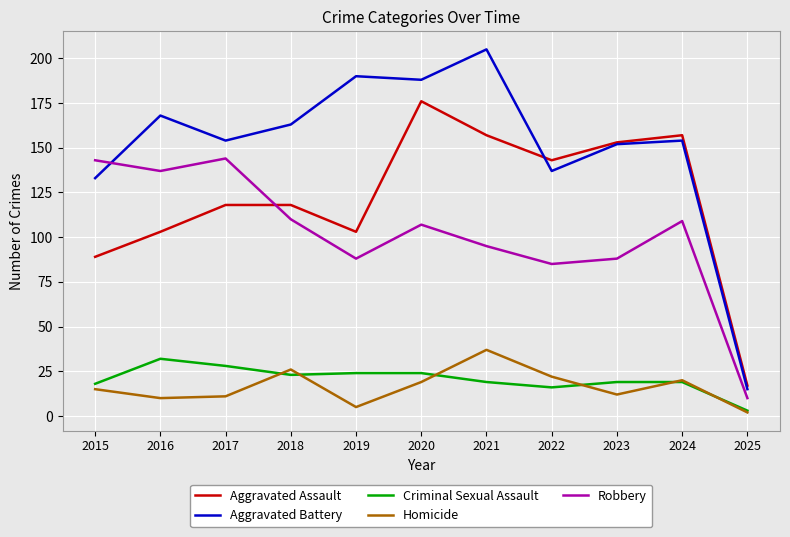

Which series has the widest spread of values?

Aggravated Battery